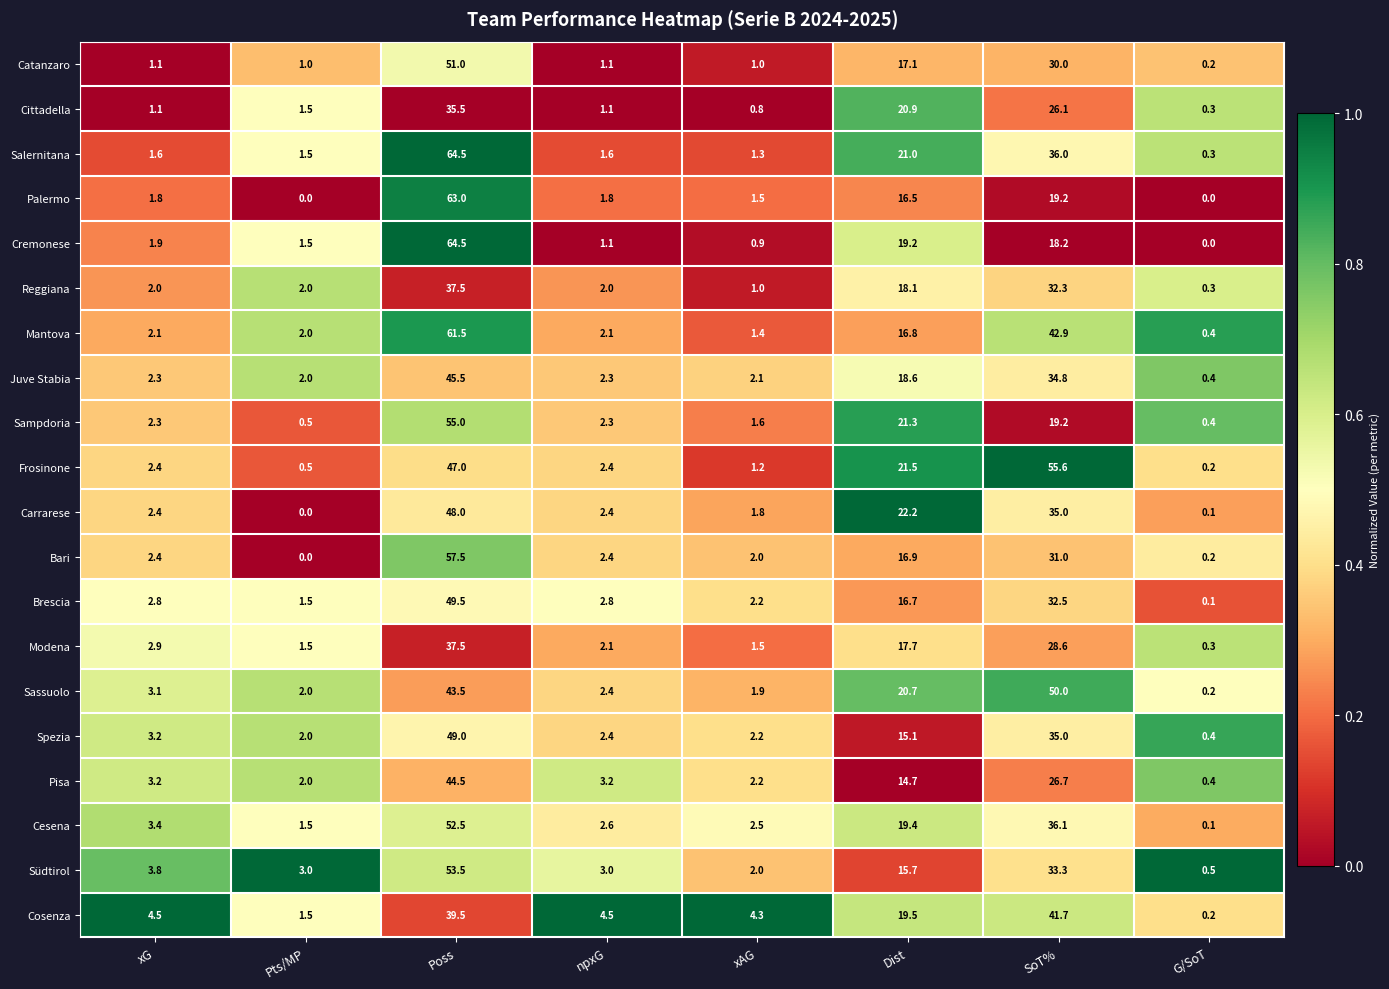

Which category has the highest value in the Catanzaro series?

Poss